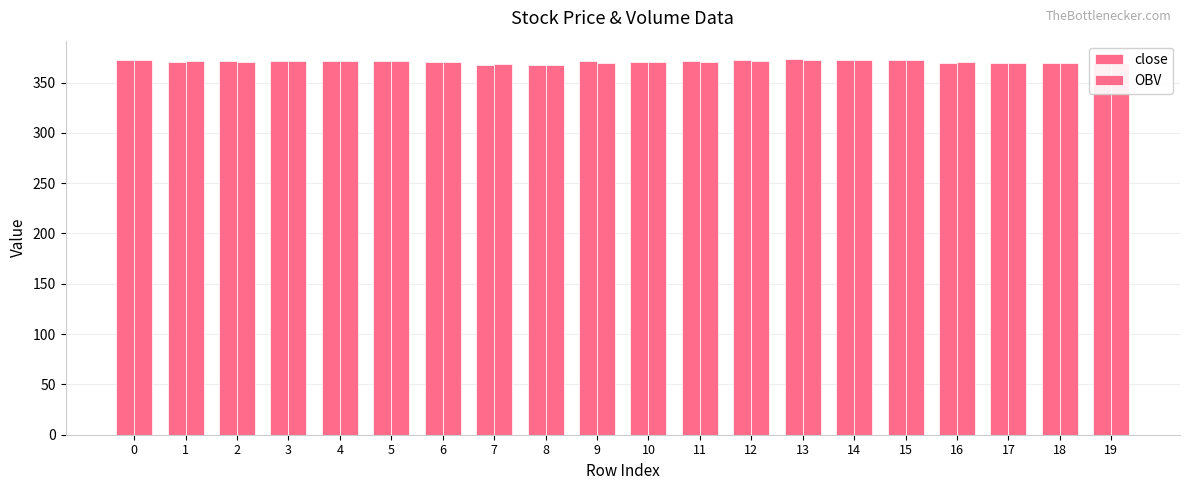

What is the average value of the OBV series?

370.4